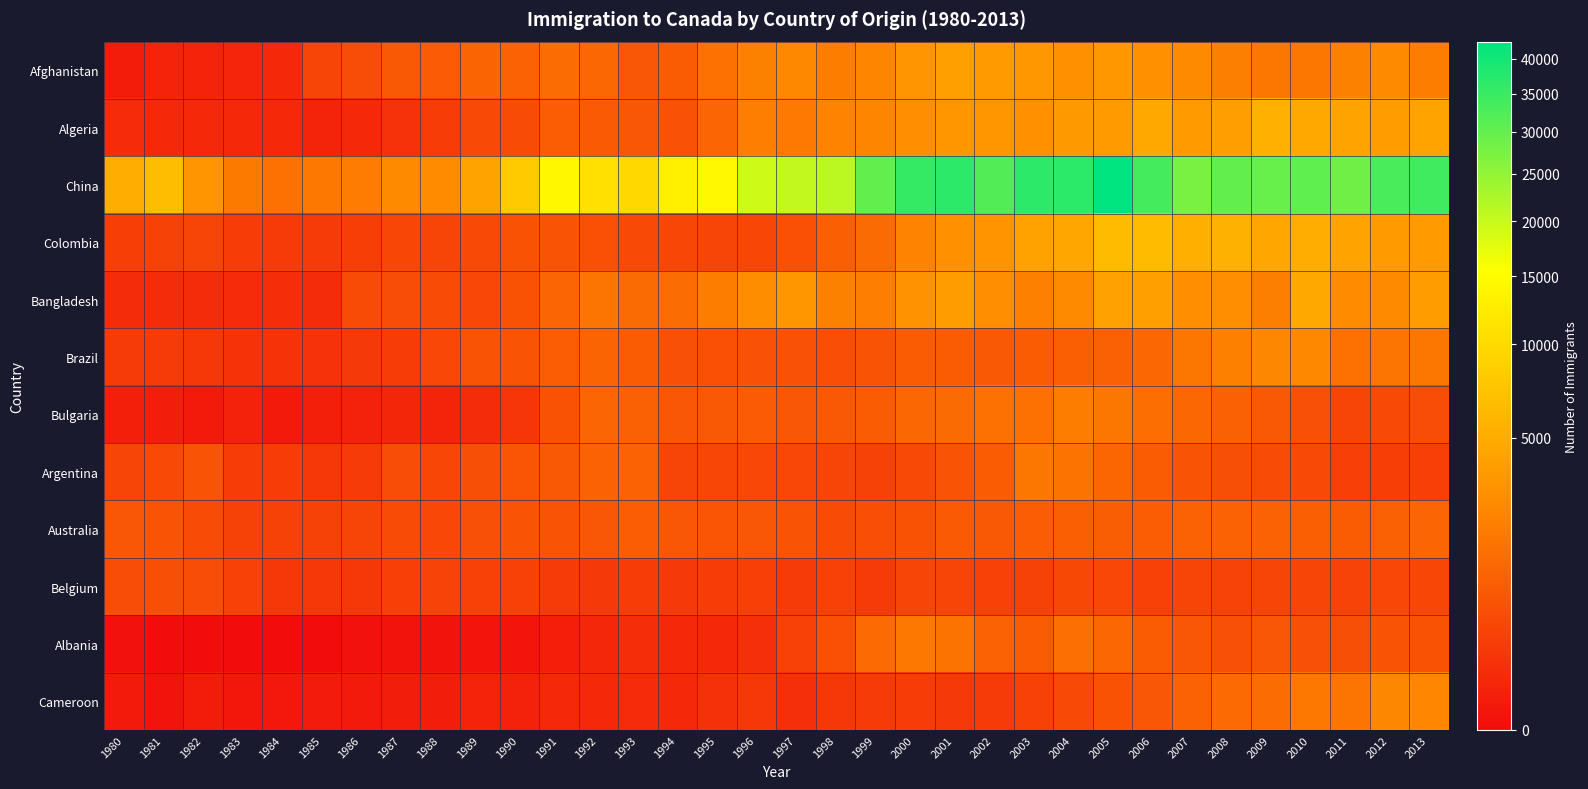

What is the difference between the highest and lowest values at 2005?

42184